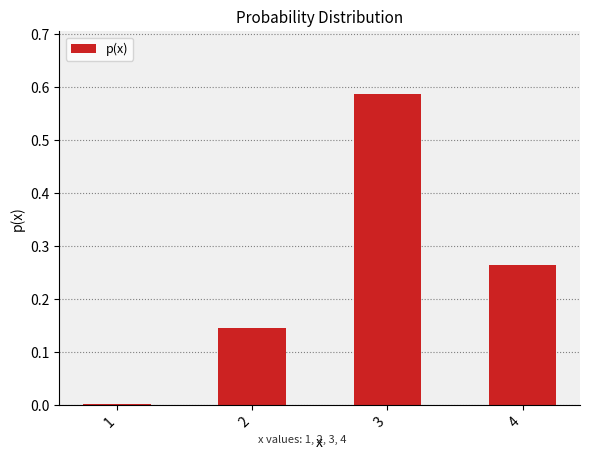

The chart shows a value of 0.8 at 3. True or false?

False